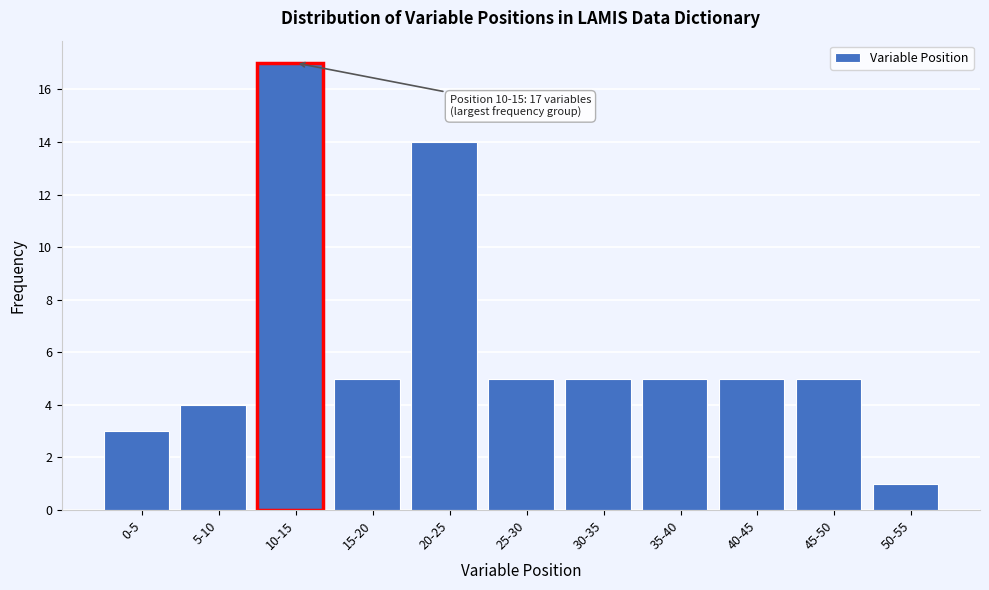

Reading left to right, list all the values displayed in this chart.

3	4	17	5	14	5	5	5	5	5	1